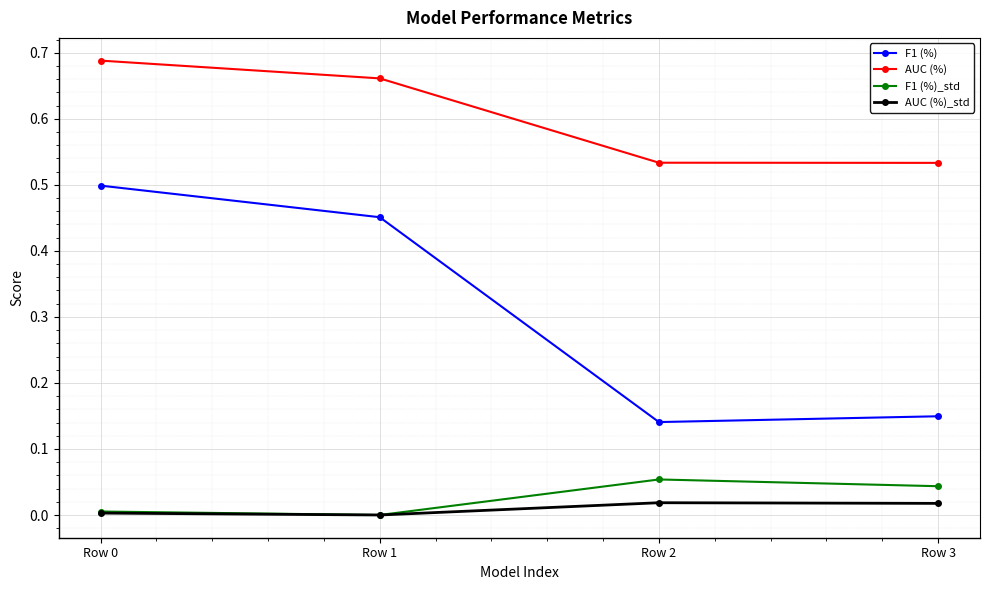

The value of AUC (%) at Row 3 is 0.5. True or false?

True